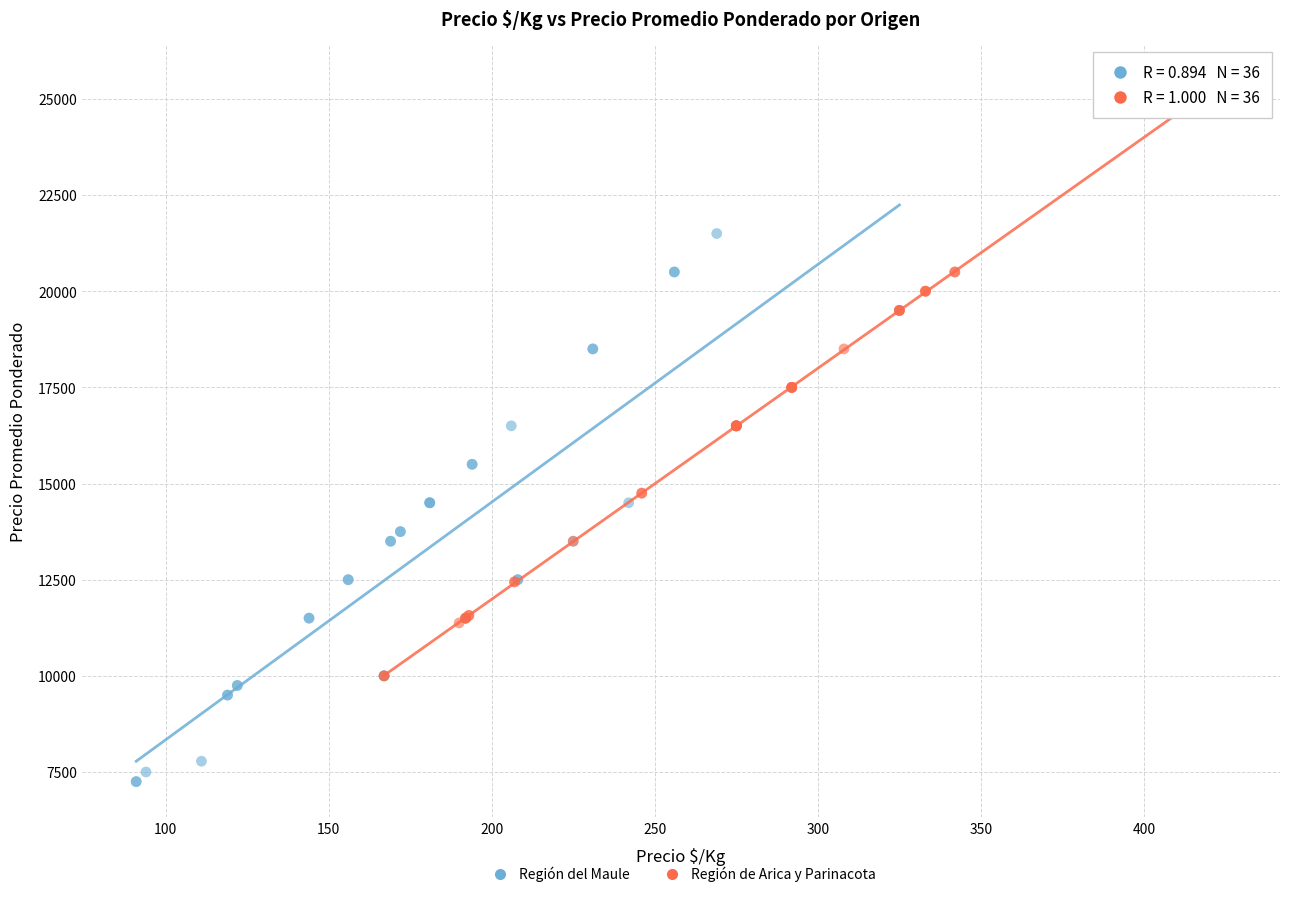

Which series reaches the minimum Y coordinate?

Región del Maule